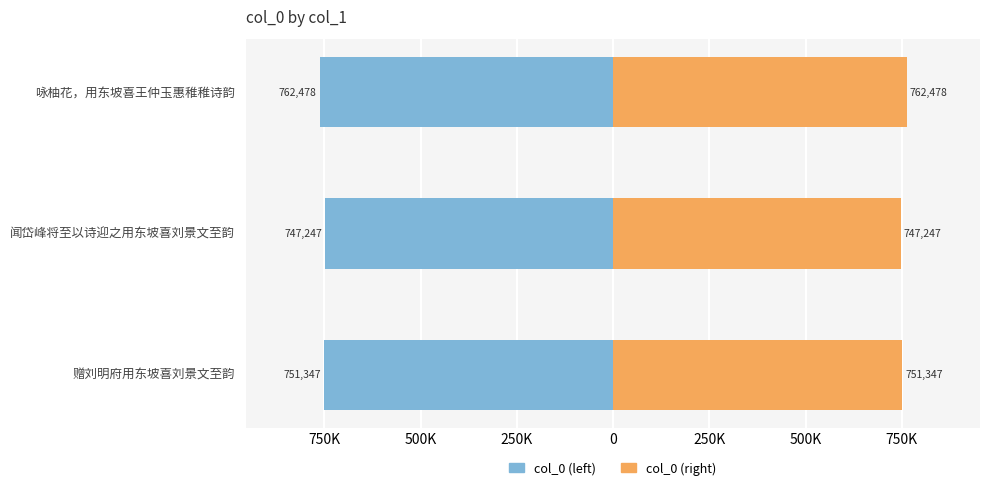

Are the bars grouped side by side (vs. stacked)?

Yes